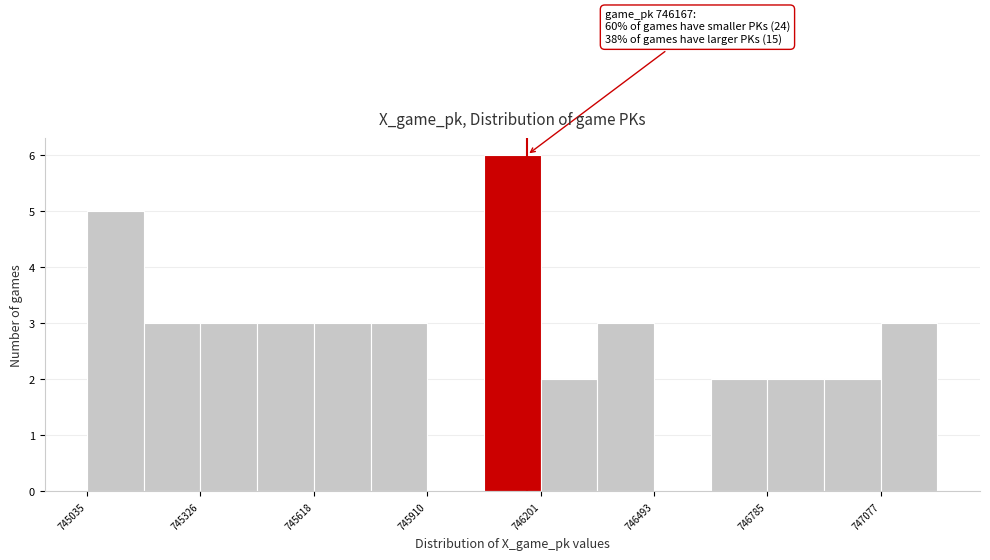

Read against the x-axis, roughly where is the centre of the tallest bar?

746150